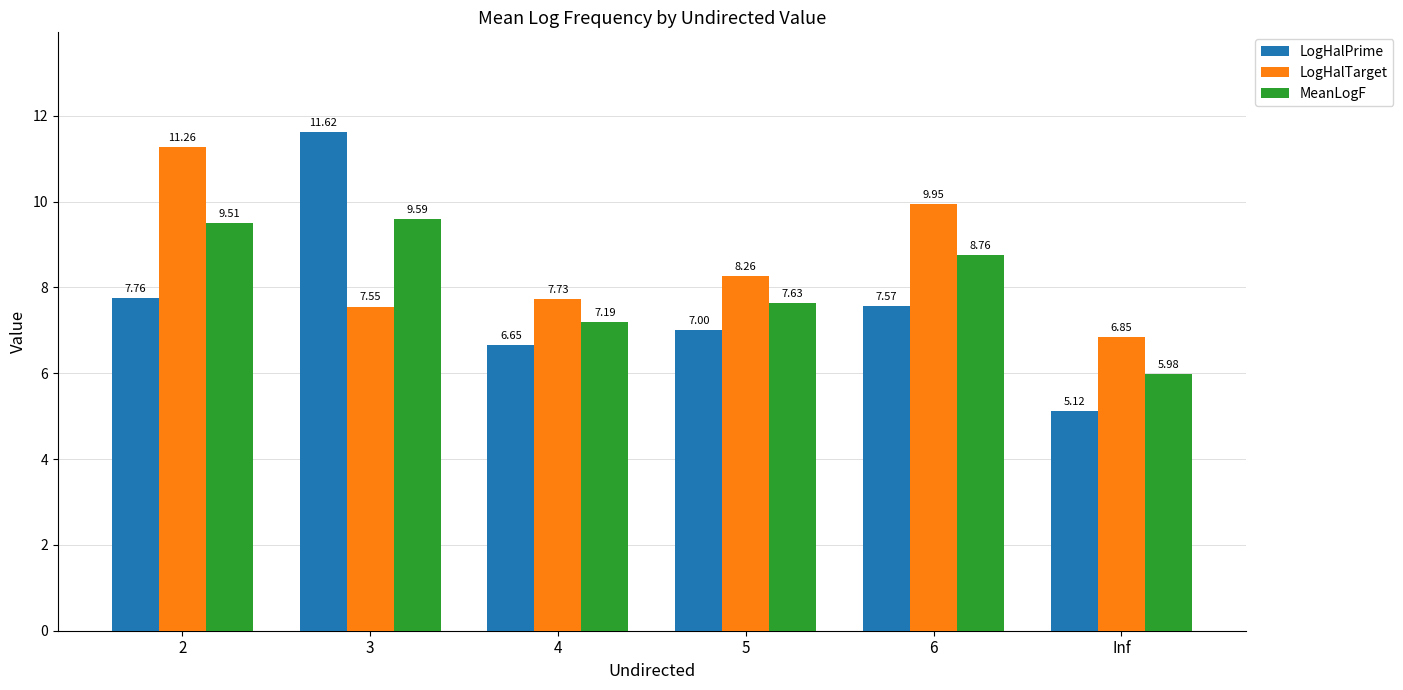

What is the difference between the maximum and minimum values in the LogHalPrime series?

6.5